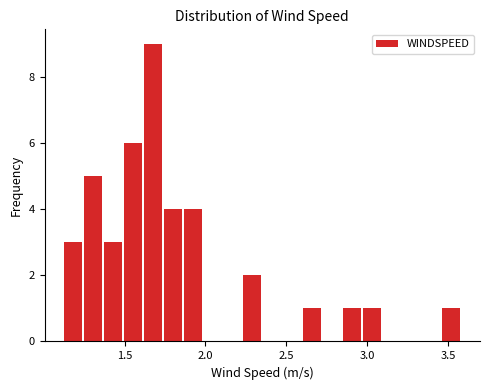

Read against the x-axis, roughly where is the centre of the tallest bar?

1.65